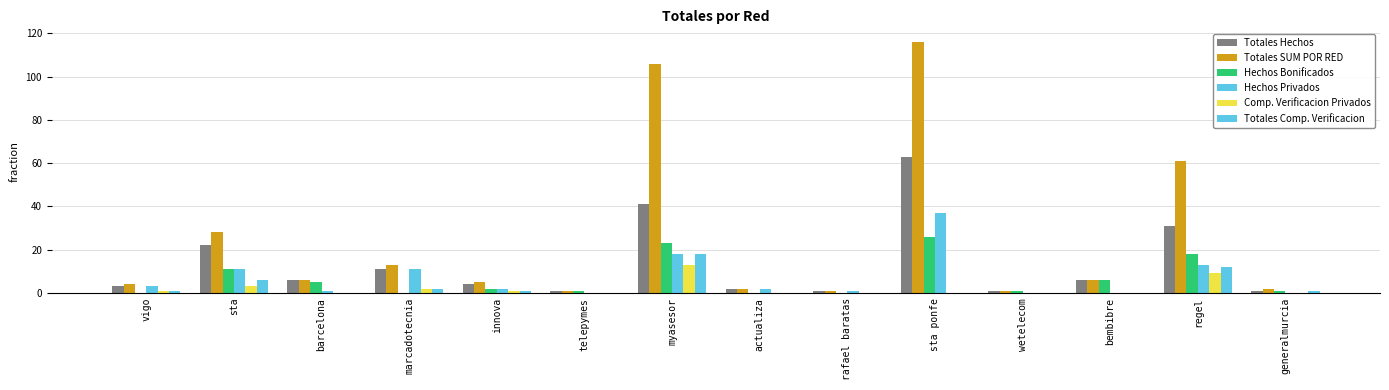

Count the number of data series in this chart.

6